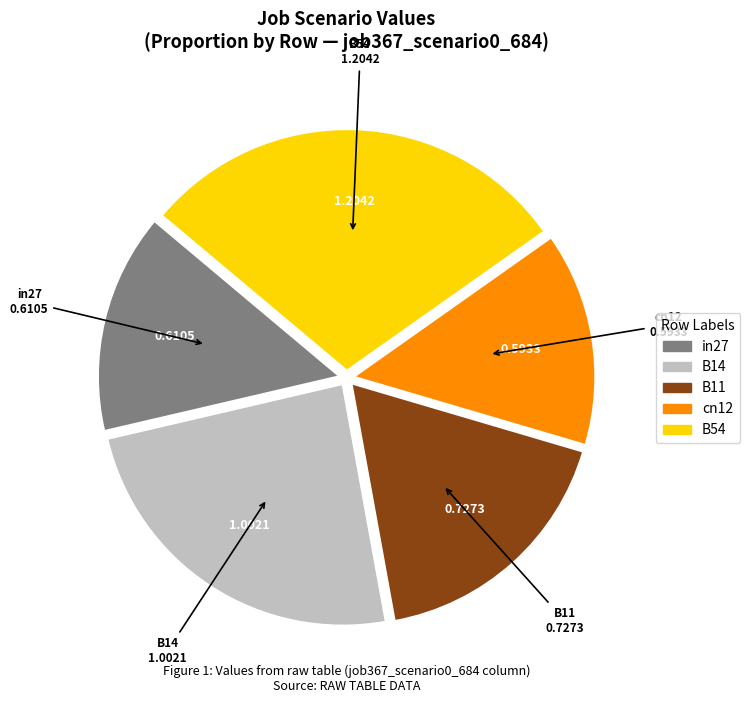

Combined, do B11 and in27 account for over 50%?

No